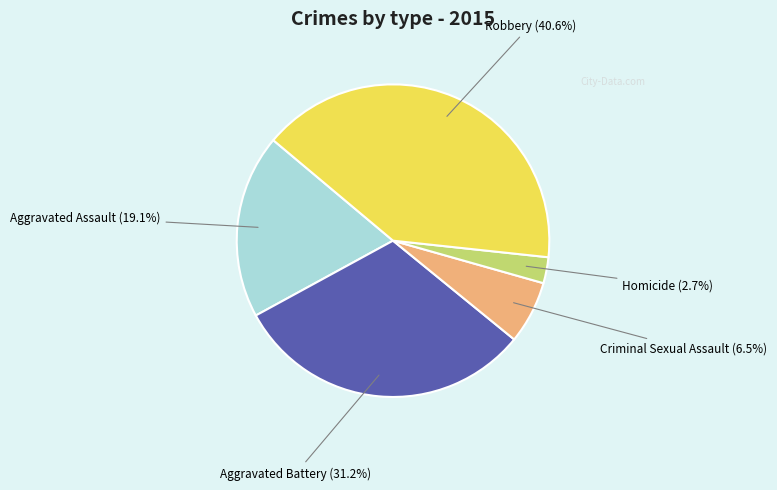

Which has a higher value, Aggravated Assault or Aggravated Battery?

Aggravated Battery